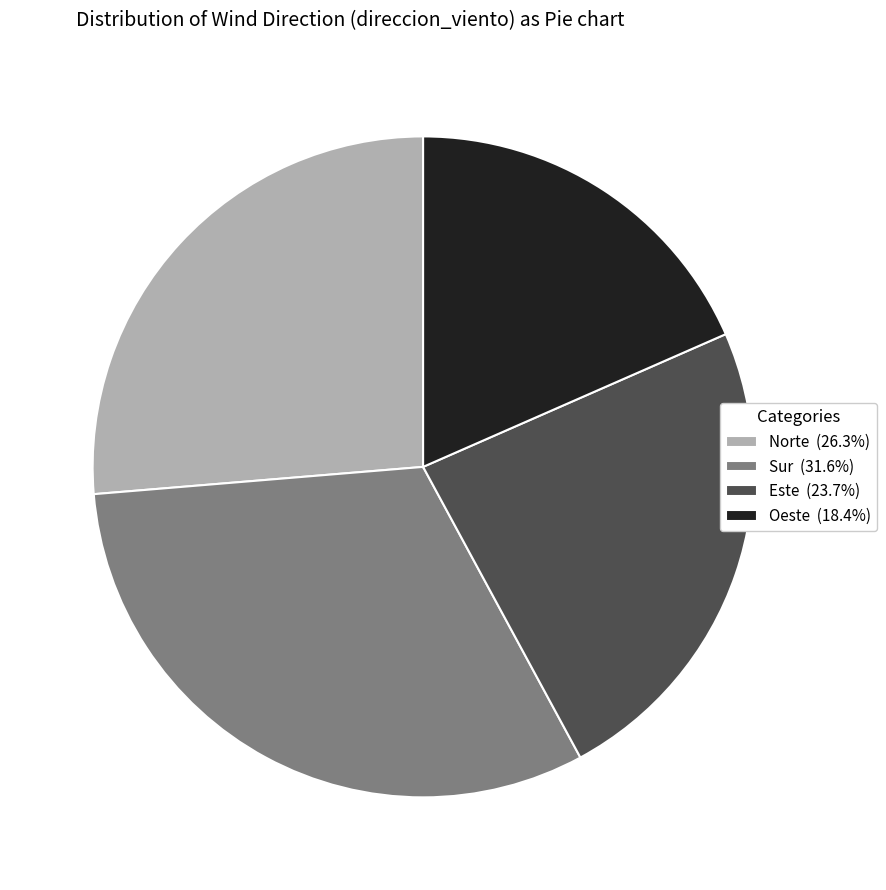

How many slices are in this pie chart?

4